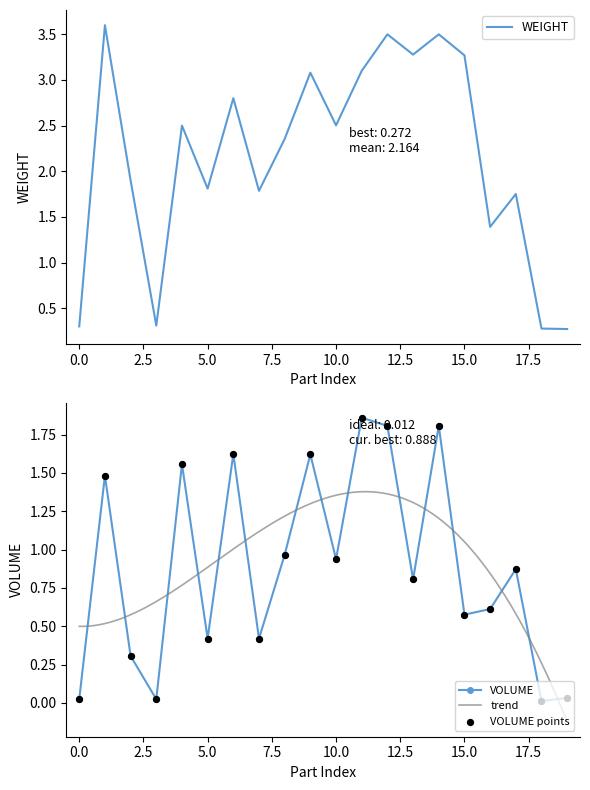

What are all the series names shown in the legend?

VOLUME, WEIGHT